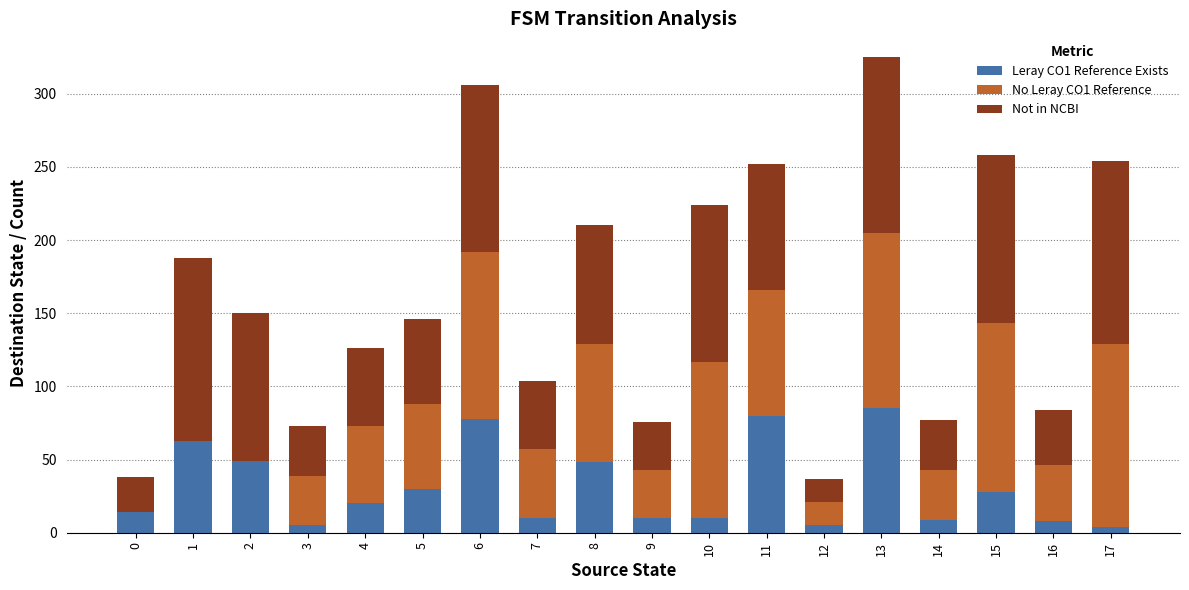

What is the value of the Leray CO1 Reference Exists bar at the 4th from the left?

5